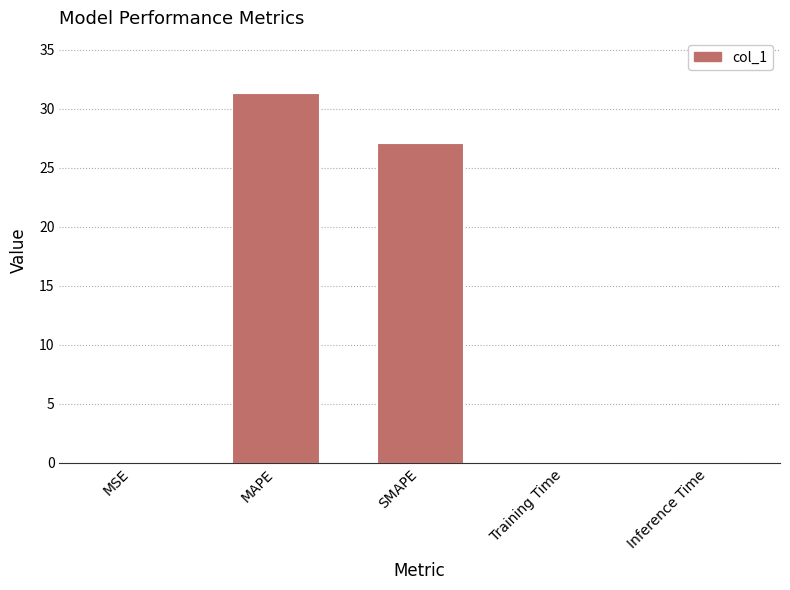

What is the sum of all values?

58.5